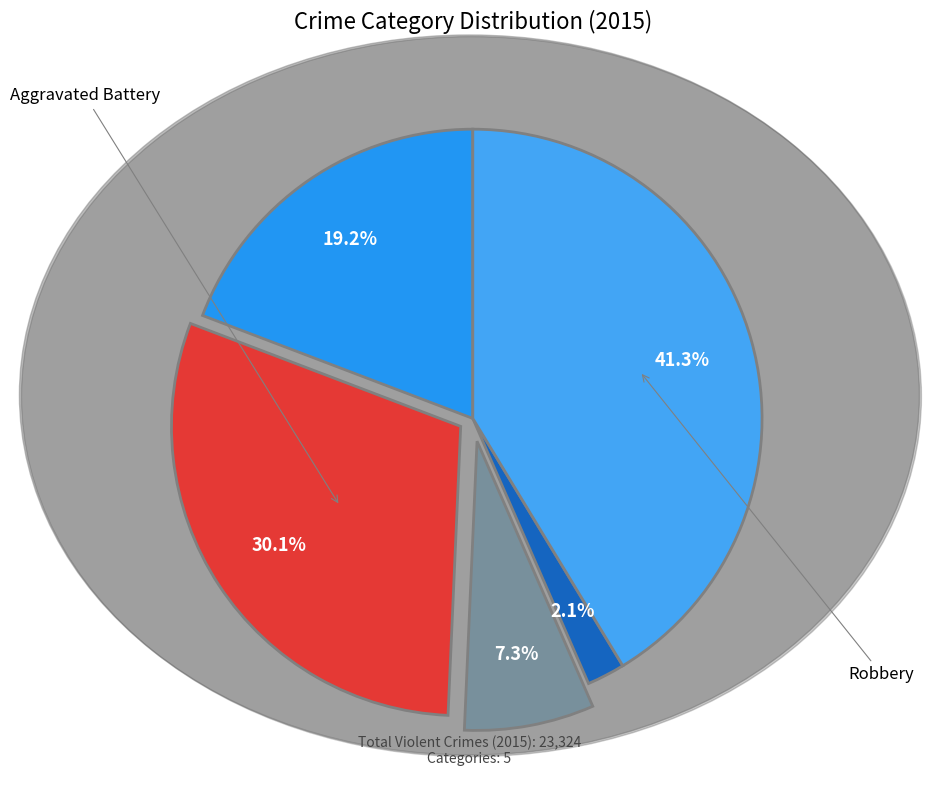

Does any single category account for the majority?

No